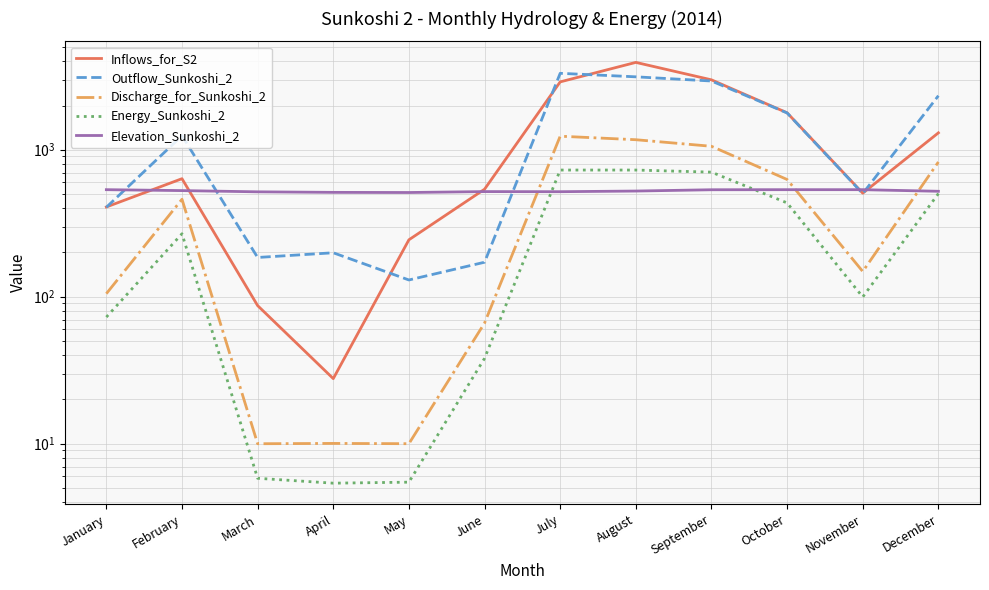

At which label does Discharge_for_Sunkoshi_2 first exceed 460?

February